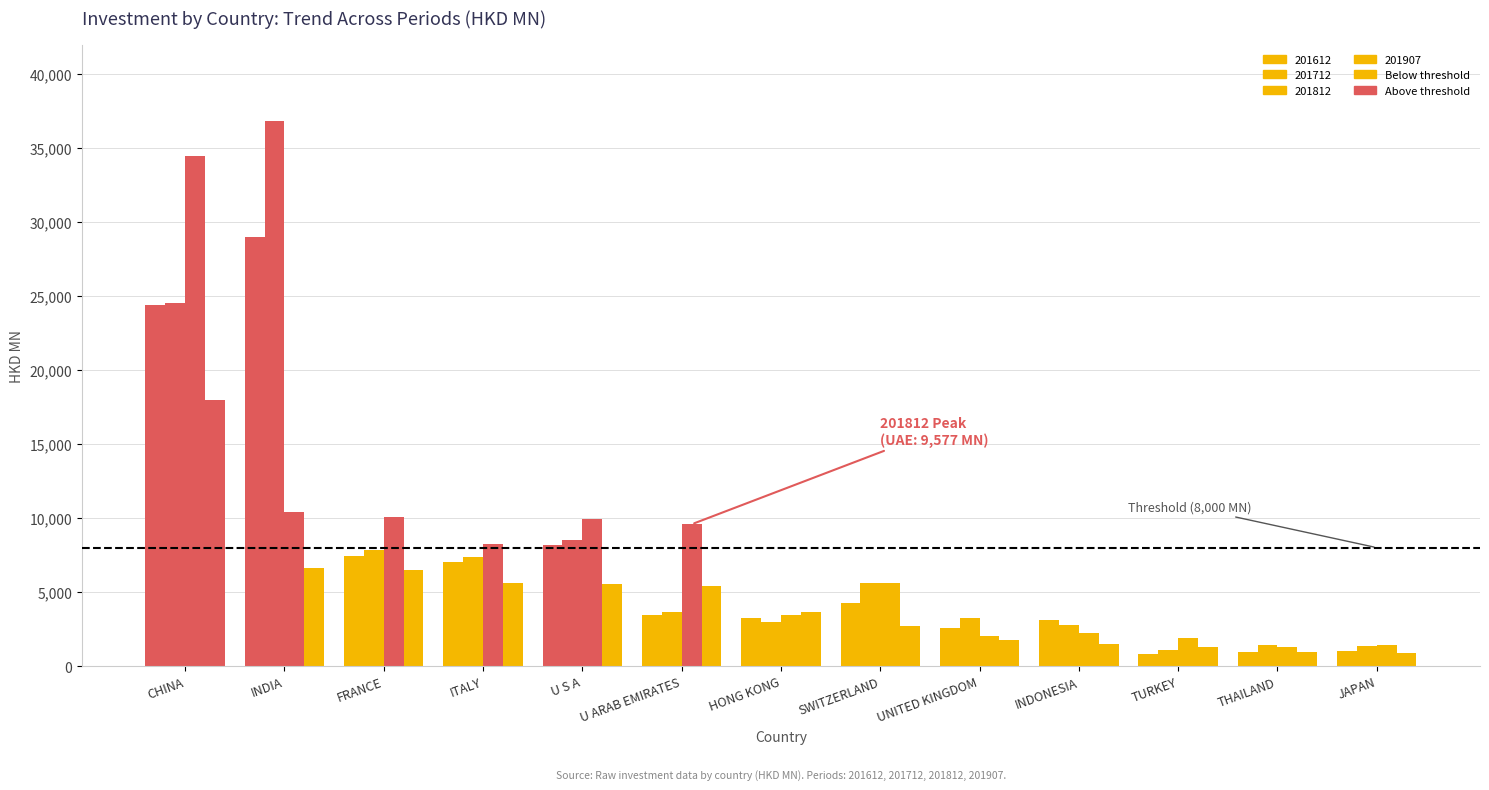

Does the chart contain any negative values?

No